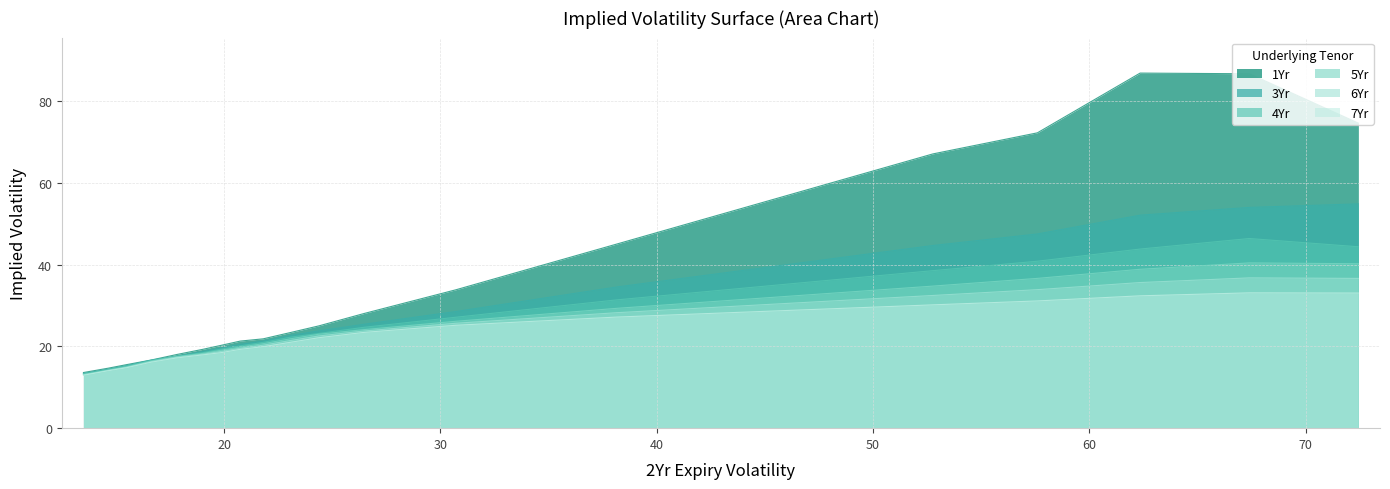

Which series has the largest range (max minus min)?

1Yr